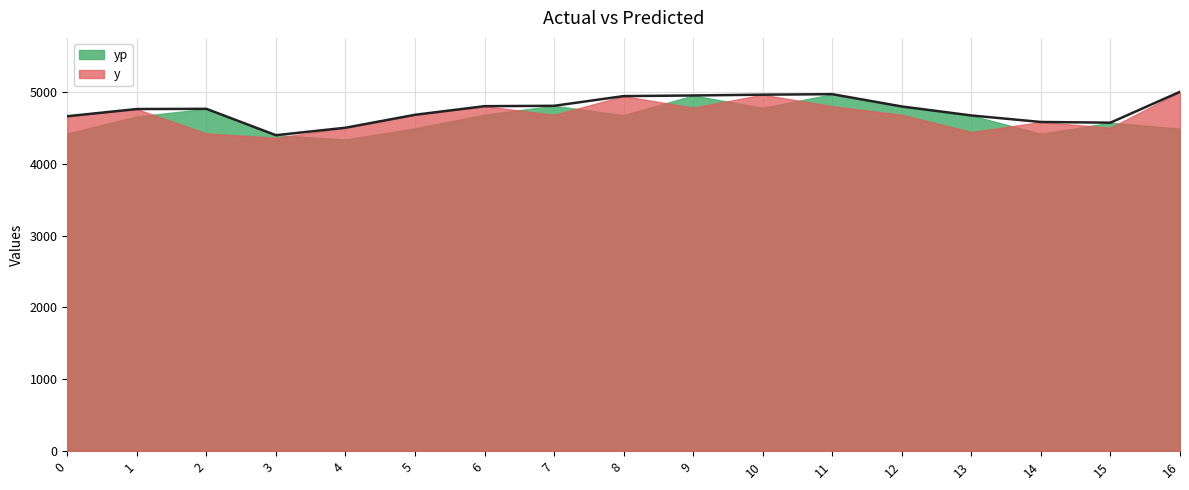

Rank the series by their maximum value, from lowest to highest.

yp, y